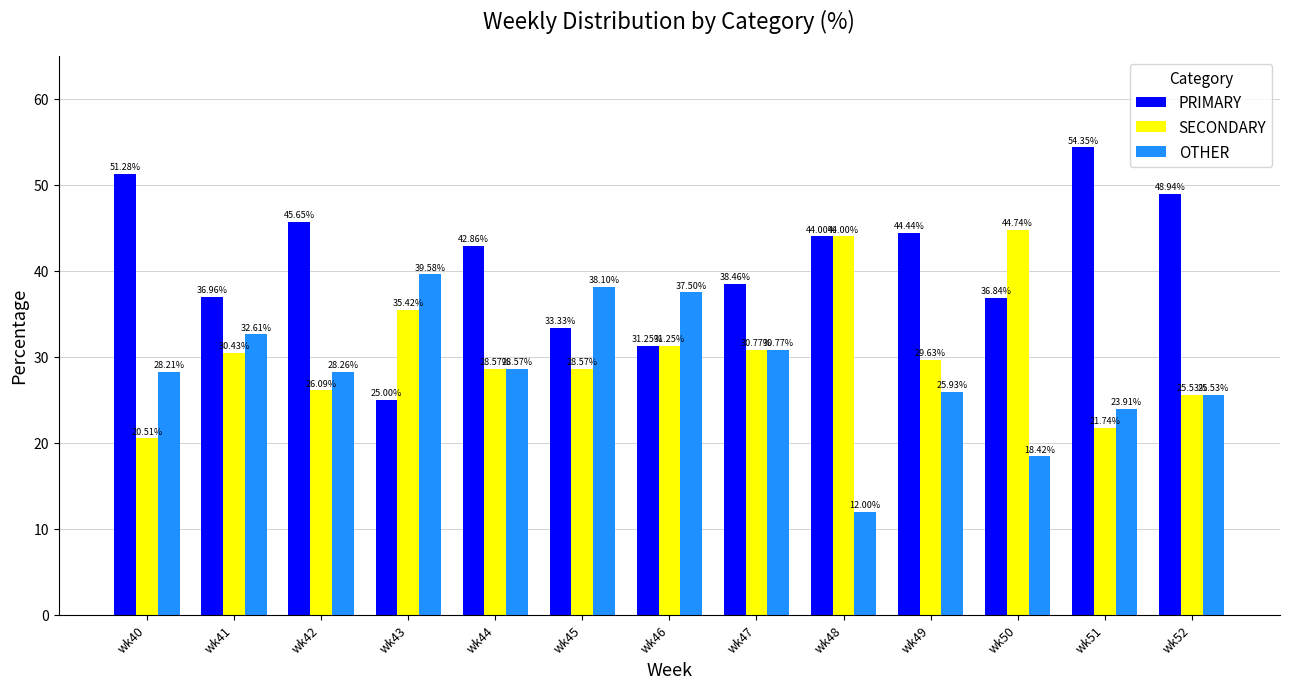

How many groups of bars are there?

13